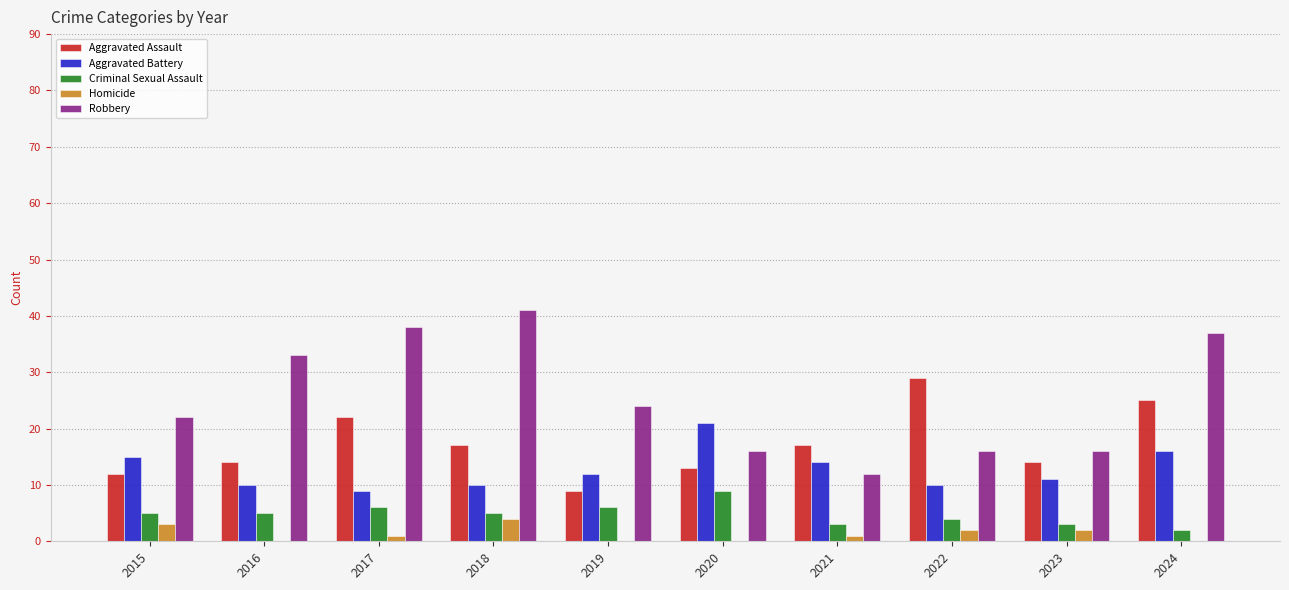

The Homicide series shows 3 at 2015. True or false?

True